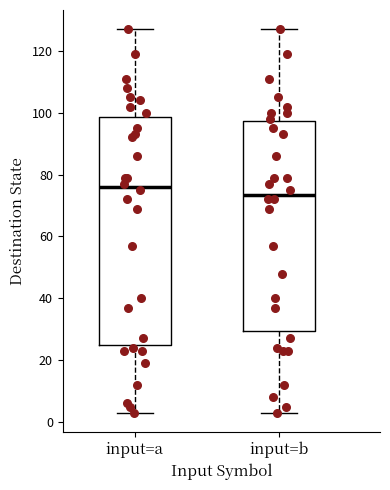

Reading left to right, transcribe this box plot: for each box, give where its median line is, the range the box spans, and where its two whiskers end, as read against the y-axis. The values are not printed on the chart, so give them approximately, as read against the axis.

input=a: median 76, box 24 to 98, whiskers 4 to 128
input=b: median 74, box 30 to 98, whiskers 4 to 128